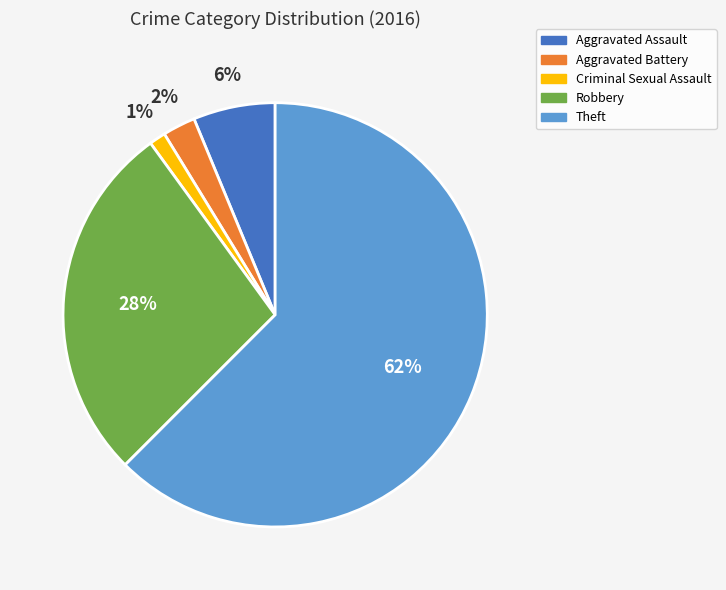

True or false: Theft accounts for 72% of the total.

False